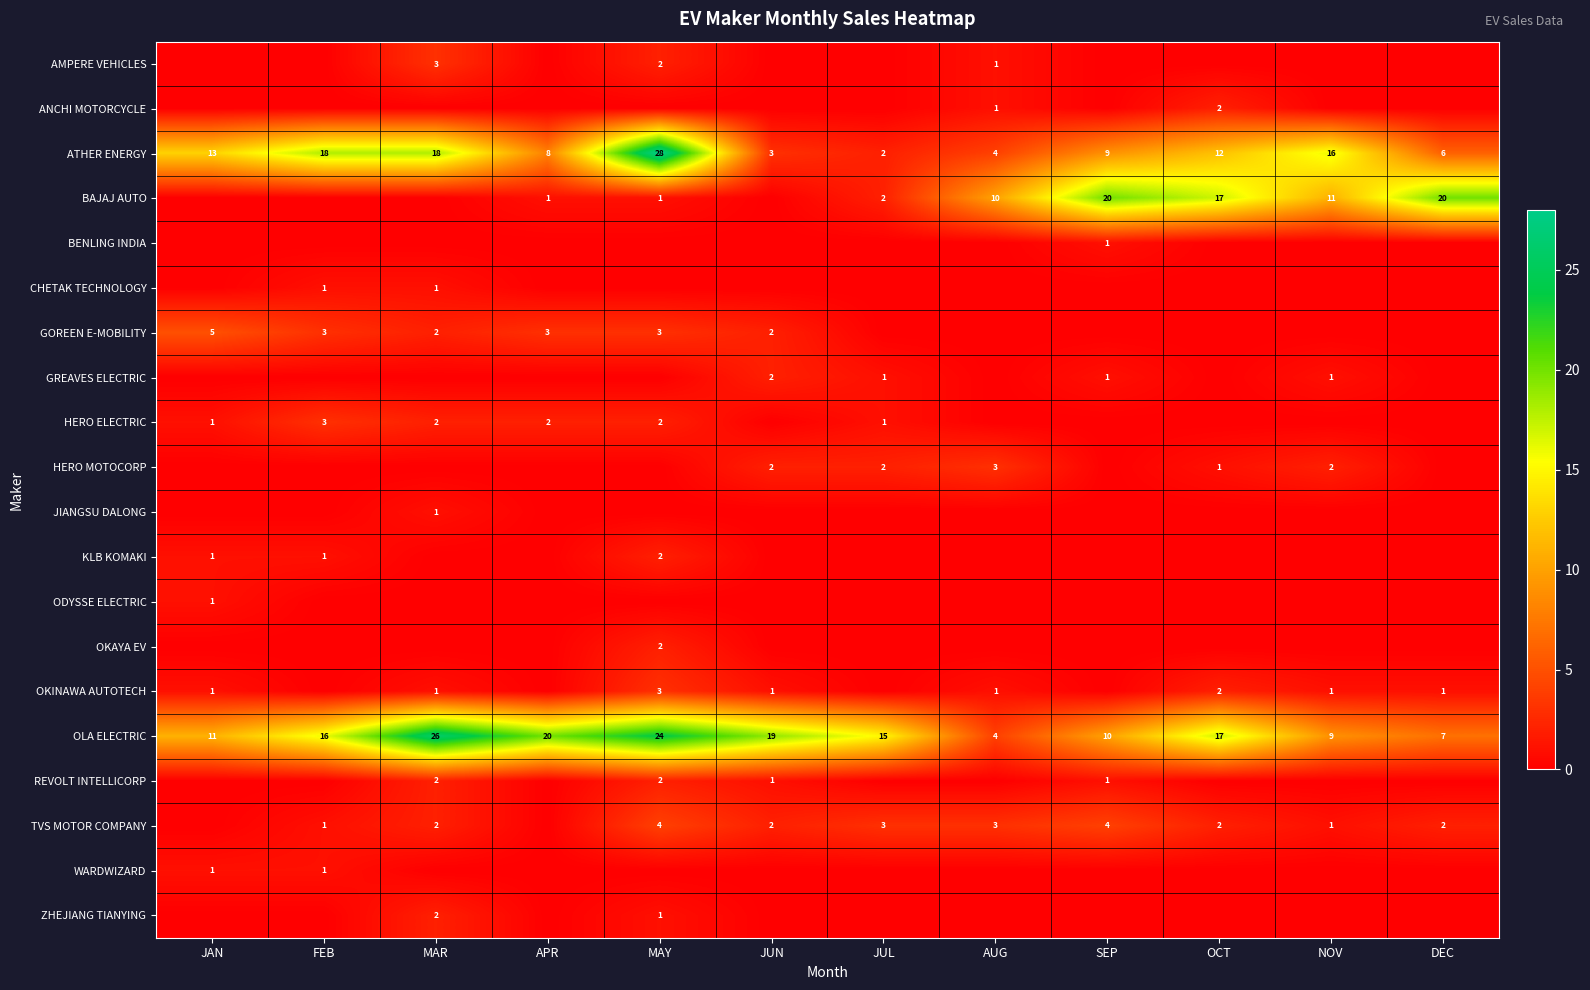

Which label corresponds to the smallest value in the chart?

JAN